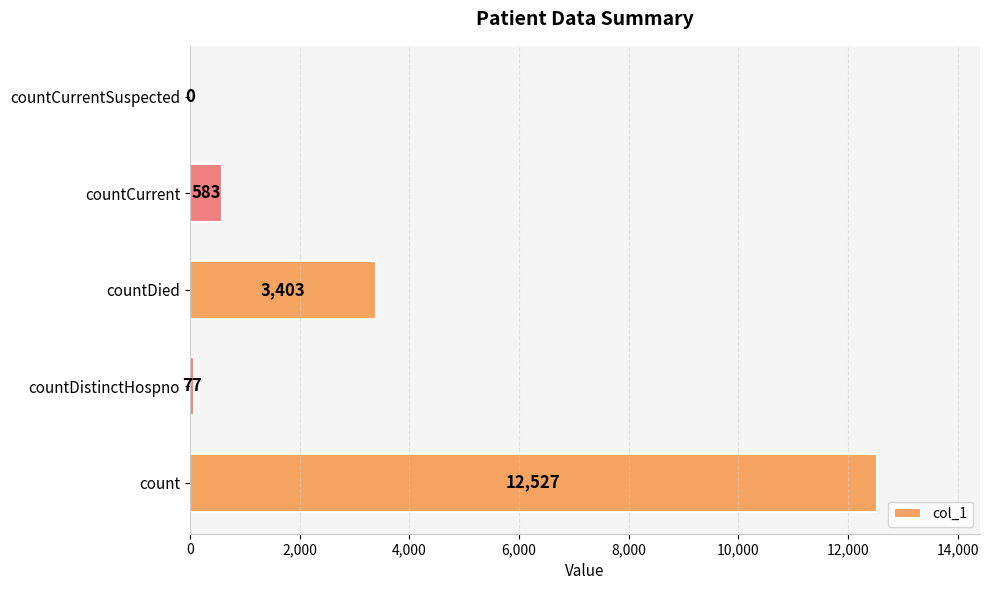

Reading bottom to top, transcribe all the data shown in this chart.

count=12527	countDistinctHospno=77	countDied=3403	countCurrent=583	countCurrentSuspected=0